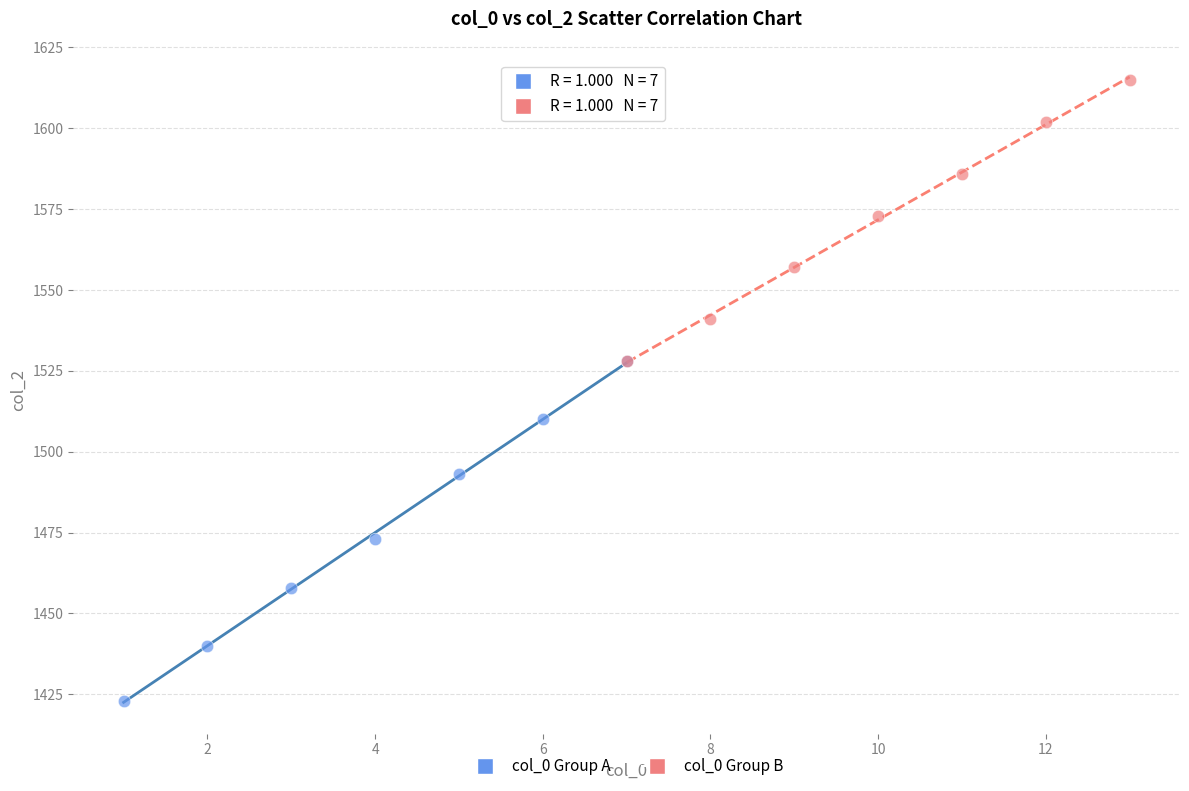

Which series reaches the minimum Y coordinate?

col_0 Group A